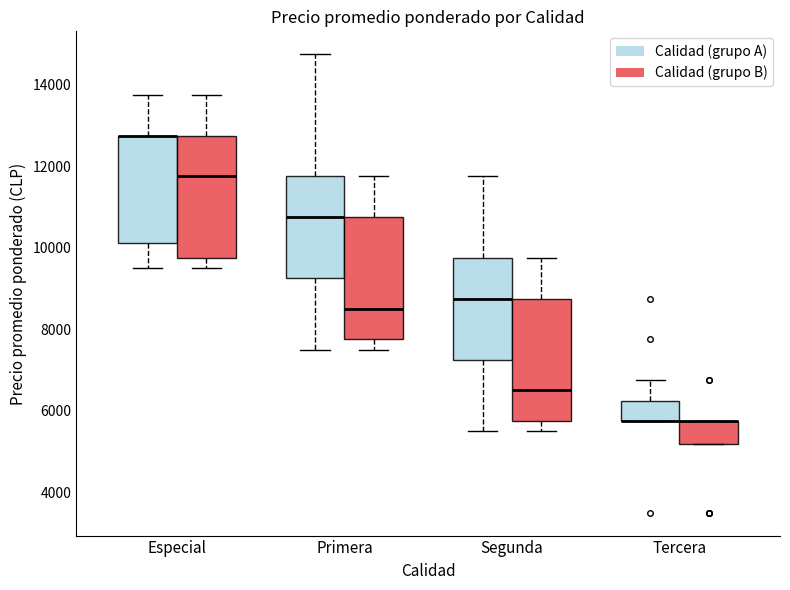

Reading left to right, read every box against the y-axis: the position of its median line, the range the box covers, and the ends of its whiskers. The values are not printed on the chart, so give them approximately, as read against the axis.

Especial (Calidad (grupo A)): median 12800 (drawn on the box's upper edge), box 10200 to 12800, whiskers 9600 to 13800
Especial (Calidad (grupo B)): median 11800, box 9800 to 12800, whiskers 9600 to 13800
Primera (Calidad (grupo A)): median 10800, box 9200 to 11800, whiskers 7600 to 14800
Primera (Calidad (grupo B)): median 8600, box 7800 to 10800, whiskers 7600 to 11800
Segunda (Calidad (grupo A)): median 8800, box 7200 to 9800, whiskers 5600 to 11800
Segunda (Calidad (grupo B)): median 6600, box 5800 to 8800, whiskers 5600 to 9800
Tercera (Calidad (grupo A)): median 5800 (drawn on the box's lower edge), box 5800 to 6200, whiskers 5800 to 6800
Tercera (Calidad (grupo B)): median 5800 (drawn on the box's upper edge), box 5200 to 5800, whiskers 5200 to 5800